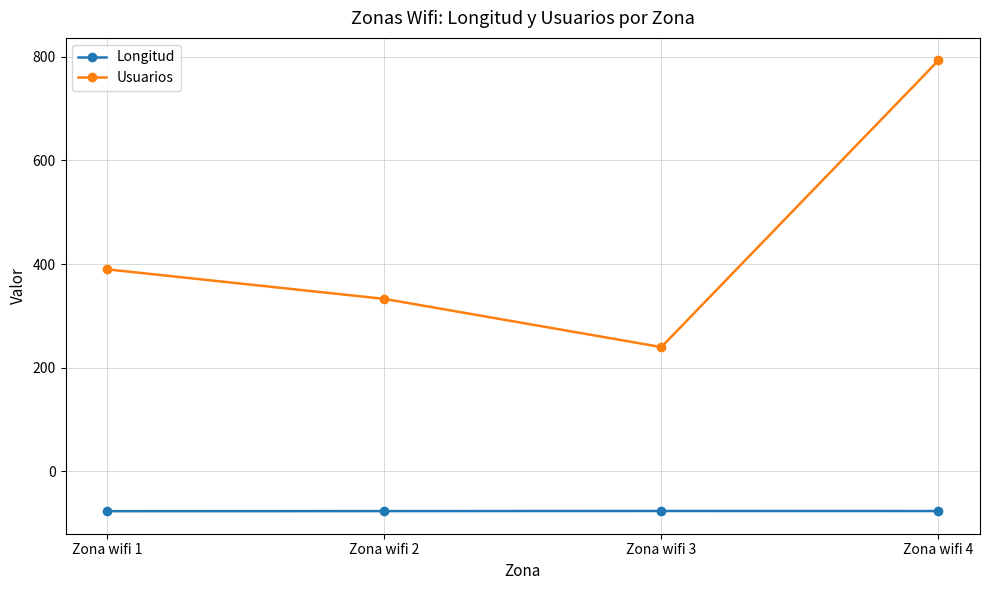

List the series in order of their overall mean, lowest first.

Longitud, Usuarios